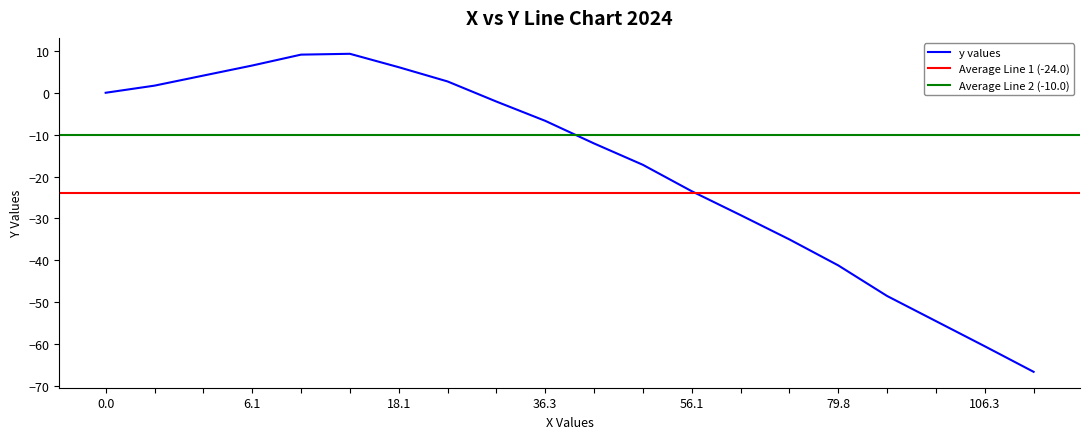

What is the difference between the values at 0.0 and 49.5?

17.2